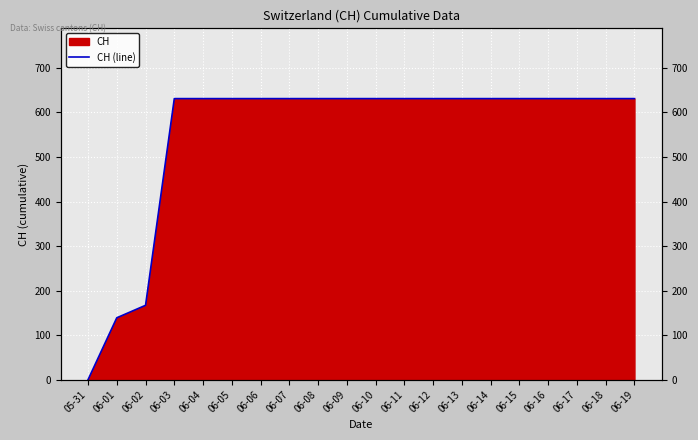

True or false: the data has more than 2 interior local peaks.

False